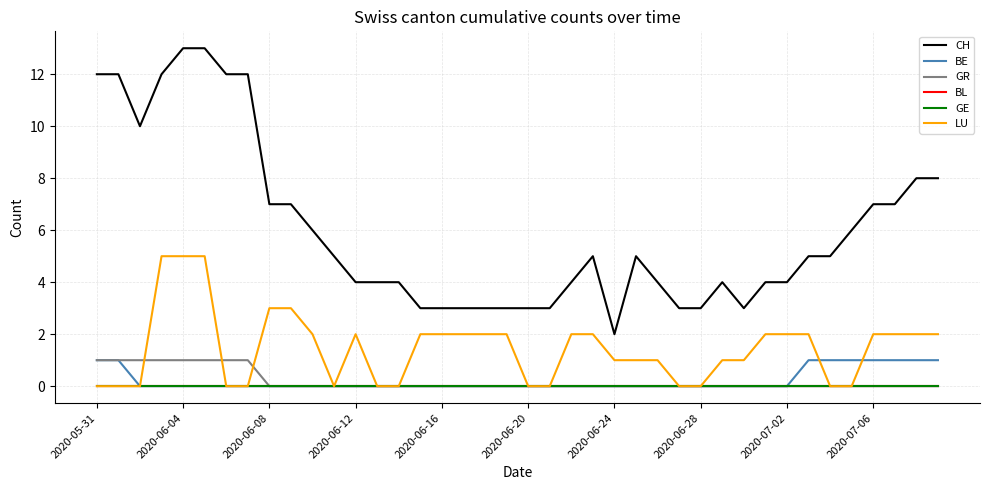

How many lines are shown in the chart?

6